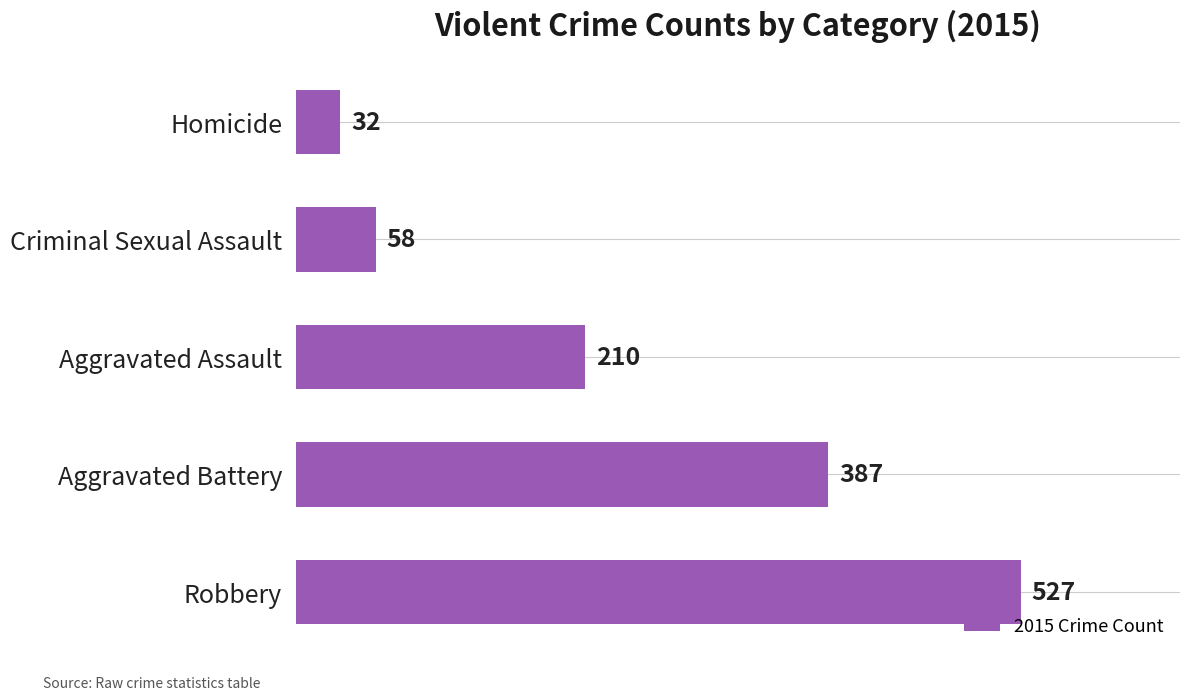

What is the minimum value shown in the chart?

32